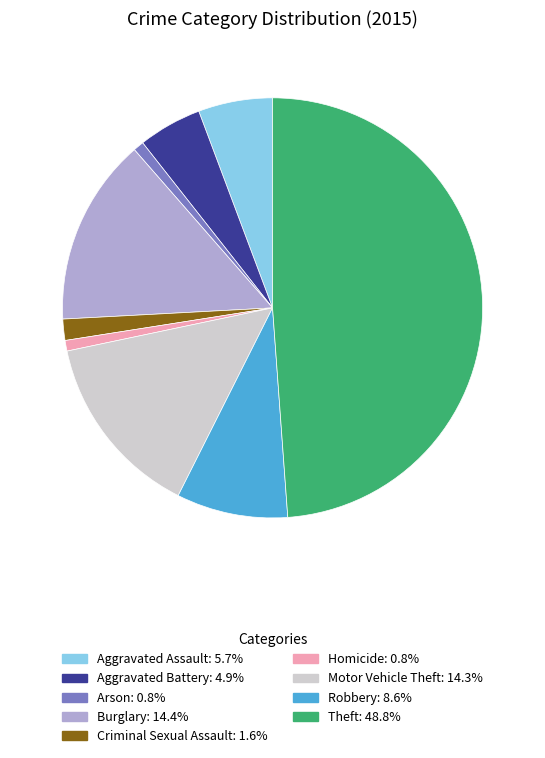

Between Aggravated Battery and Burglary, which is larger?

Burglary